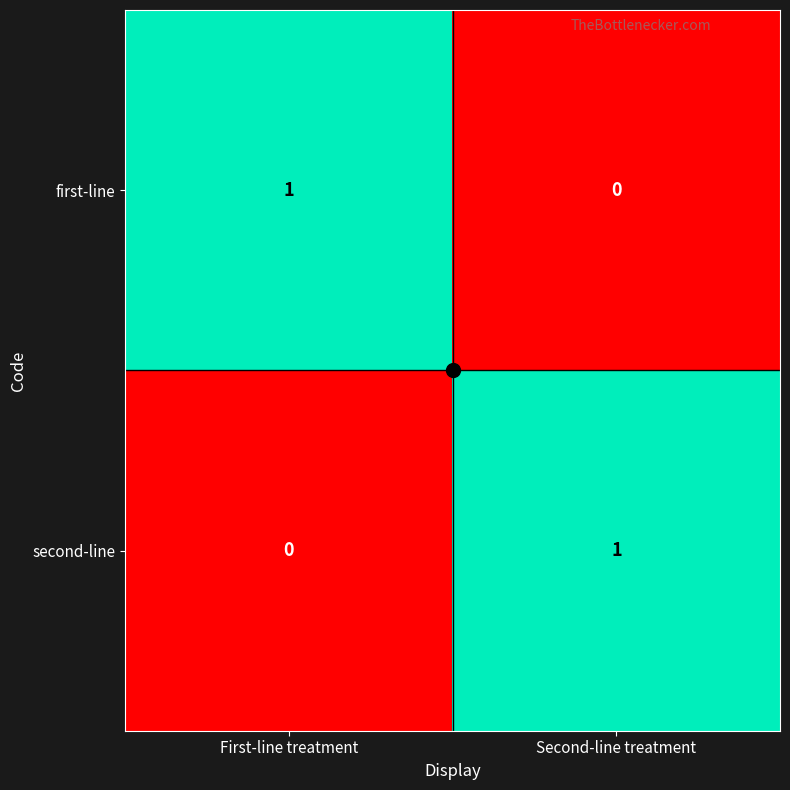

At which label does first-line reach its minimum?

Second-line treatment